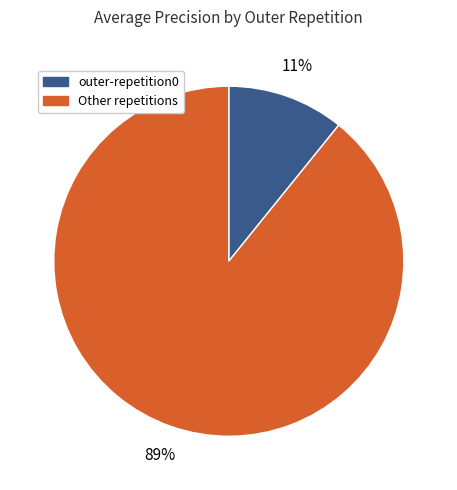

To the nearest percent, what is the average slice percentage?

50%